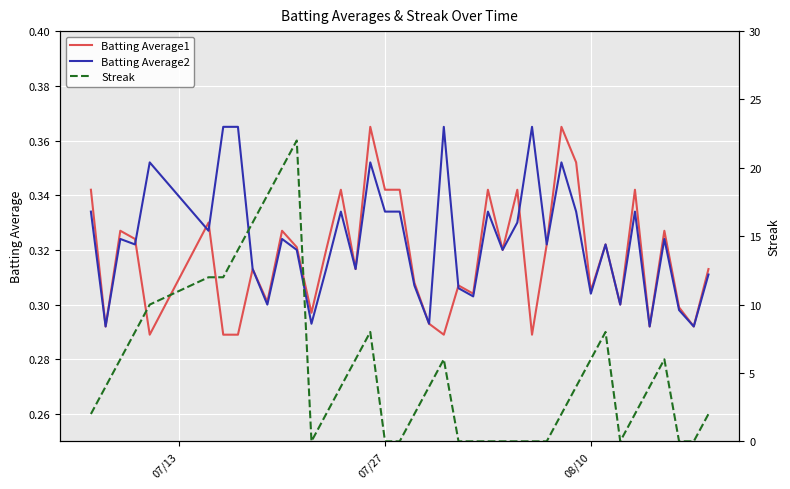

What are all the series names shown in the legend?

Batting Average1, Batting Average2, Streak